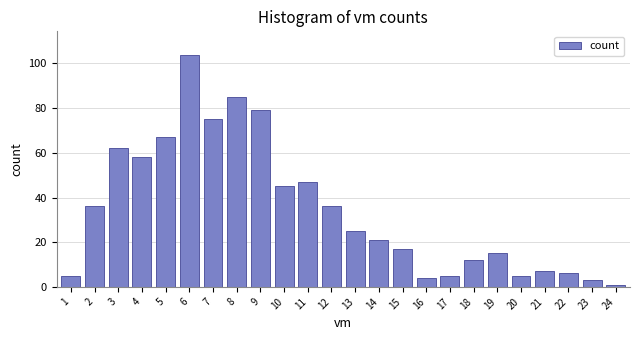

Reading left to right, transcribe all the data shown in this chart.

5	36	62	58	67	104	75	85	79	45	47	36	25	21	17	4	5	12	15	5	7	6	3	1